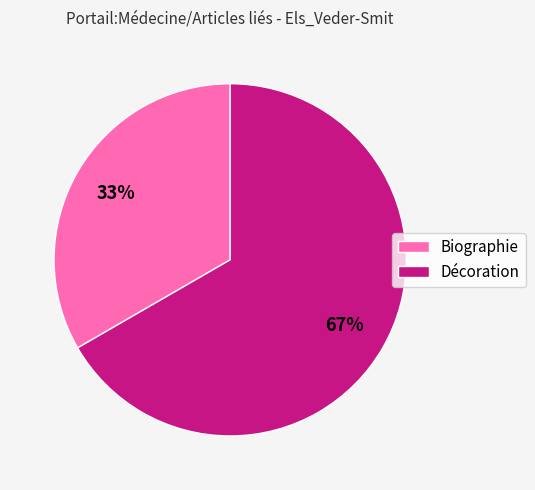

Is the sum of Biographie and Décoration greater than half?

Yes